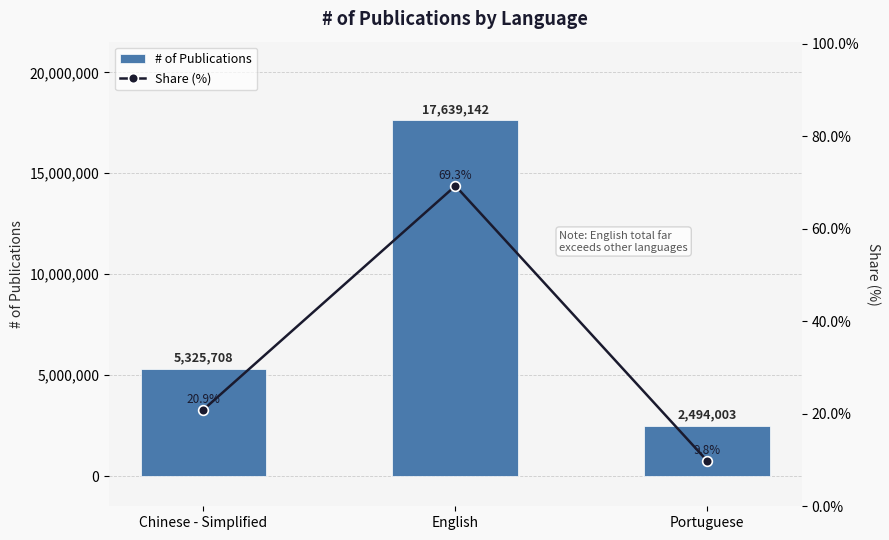

Which category has the highest value in the Share (%) series?

English